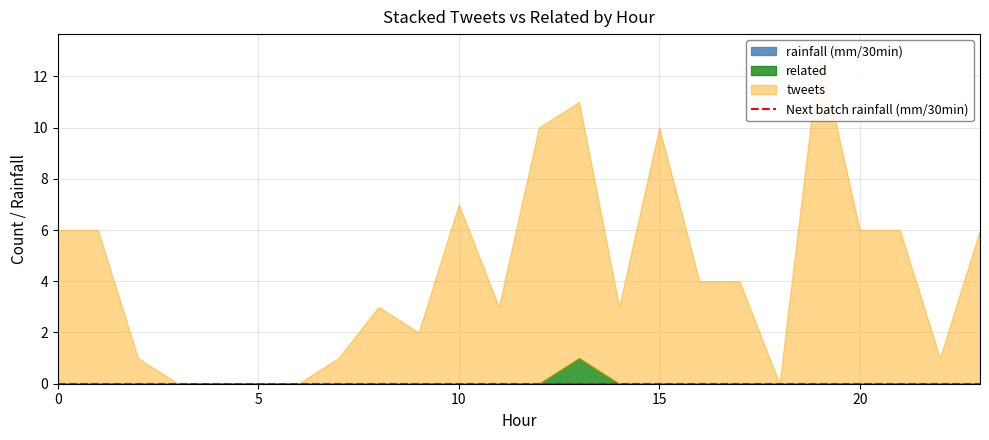

Rank the categories by related value from lowest to highest.

0, 1, 2, 3, 4, 5, 6, 7, 8, 9, 10, 11, 12, 14, 15, 16, 17, 18, 19, 20, 21, 22, 23, 13